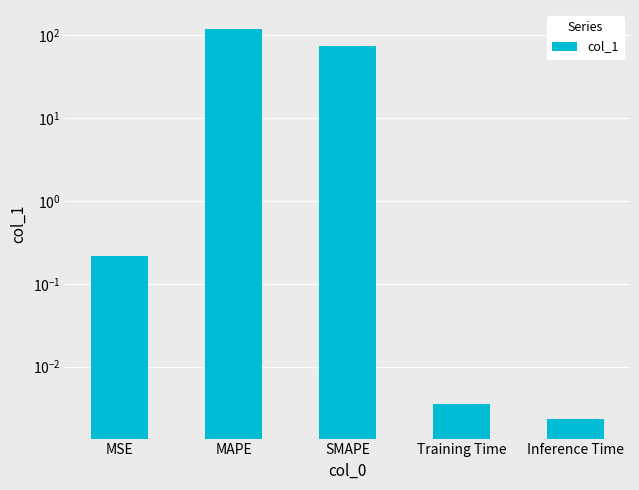

At which label is the value closest to 58?

SMAPE